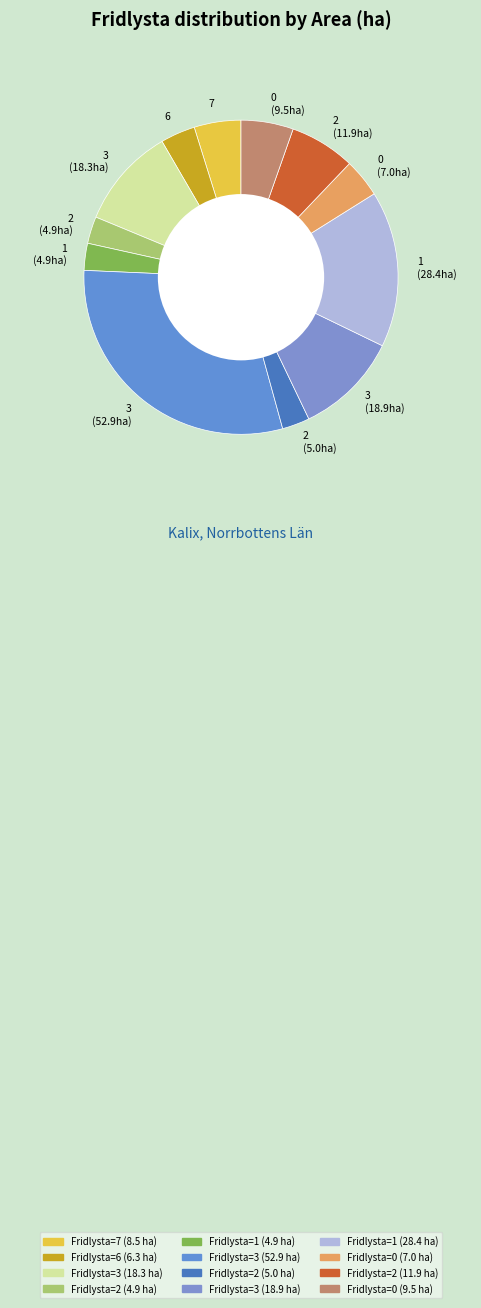

Which category has the biggest portion of the pie?

3 (52.9ha)